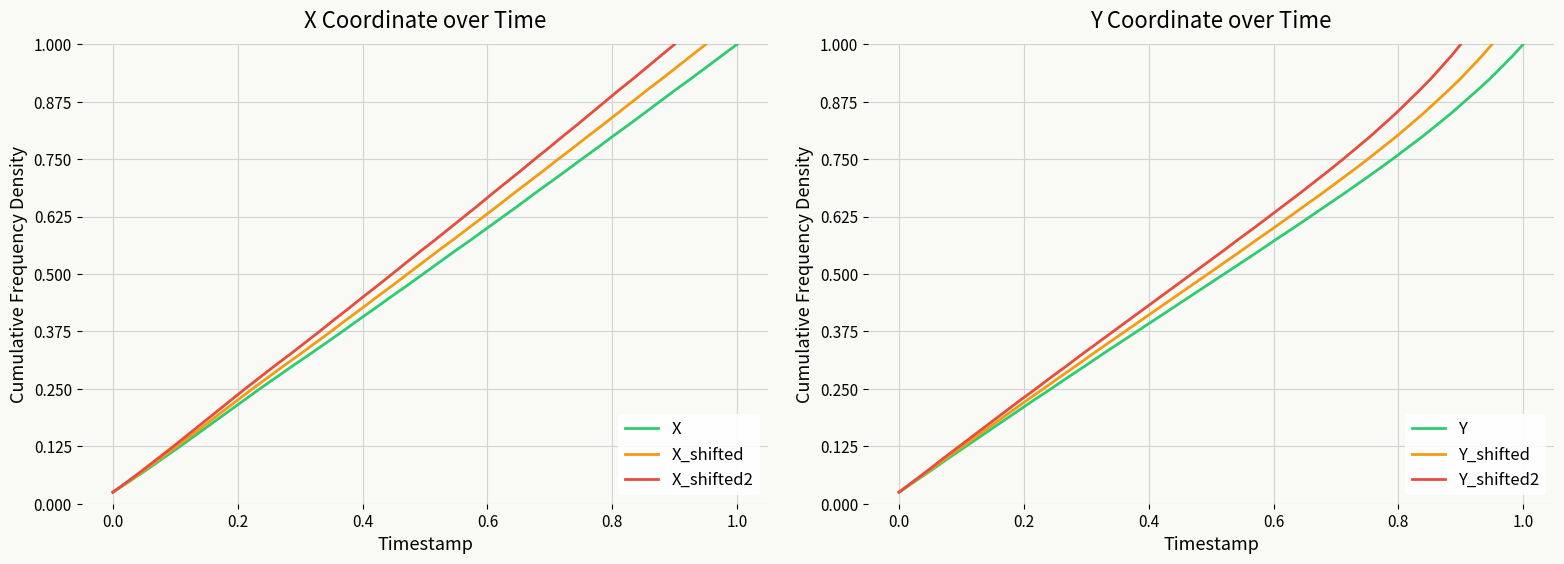

True or false: X and X_shifted cross at least once.

False